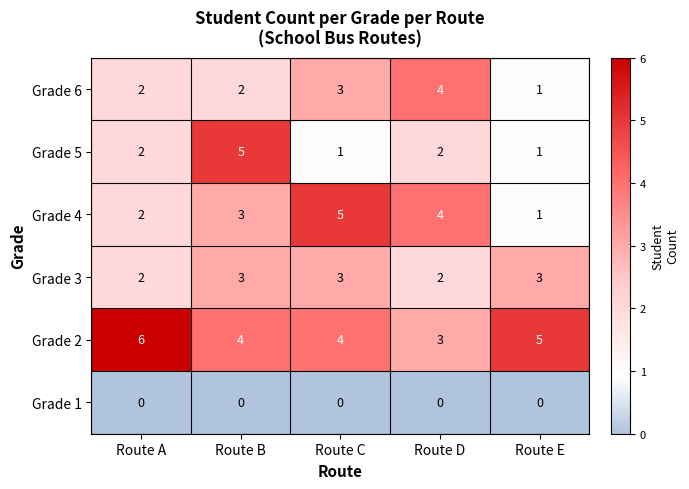

What is the spread (max minus min) of values at Route A?

6